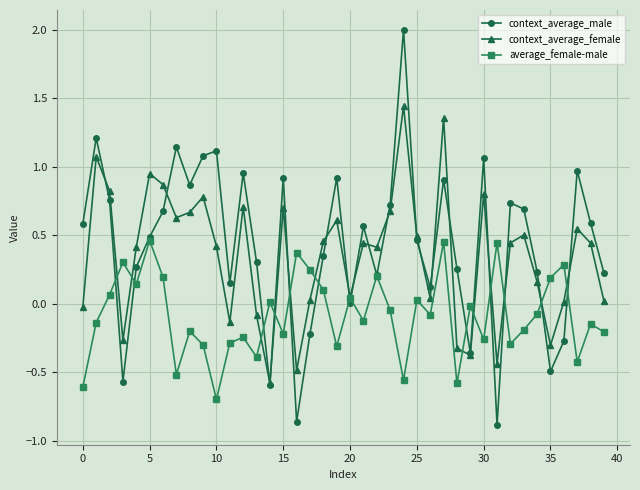

At how many categories does at least one series exceed 0?

39